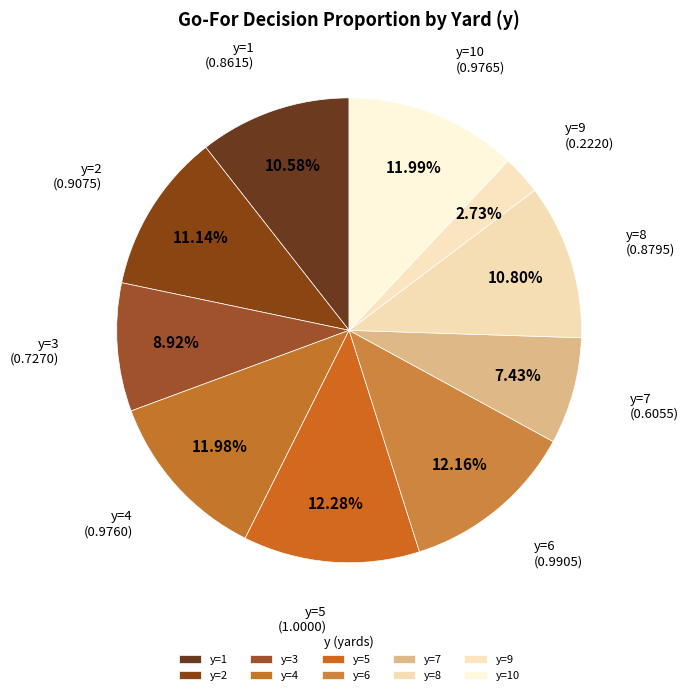

What portion of the pie excludes y=4?

88.0%